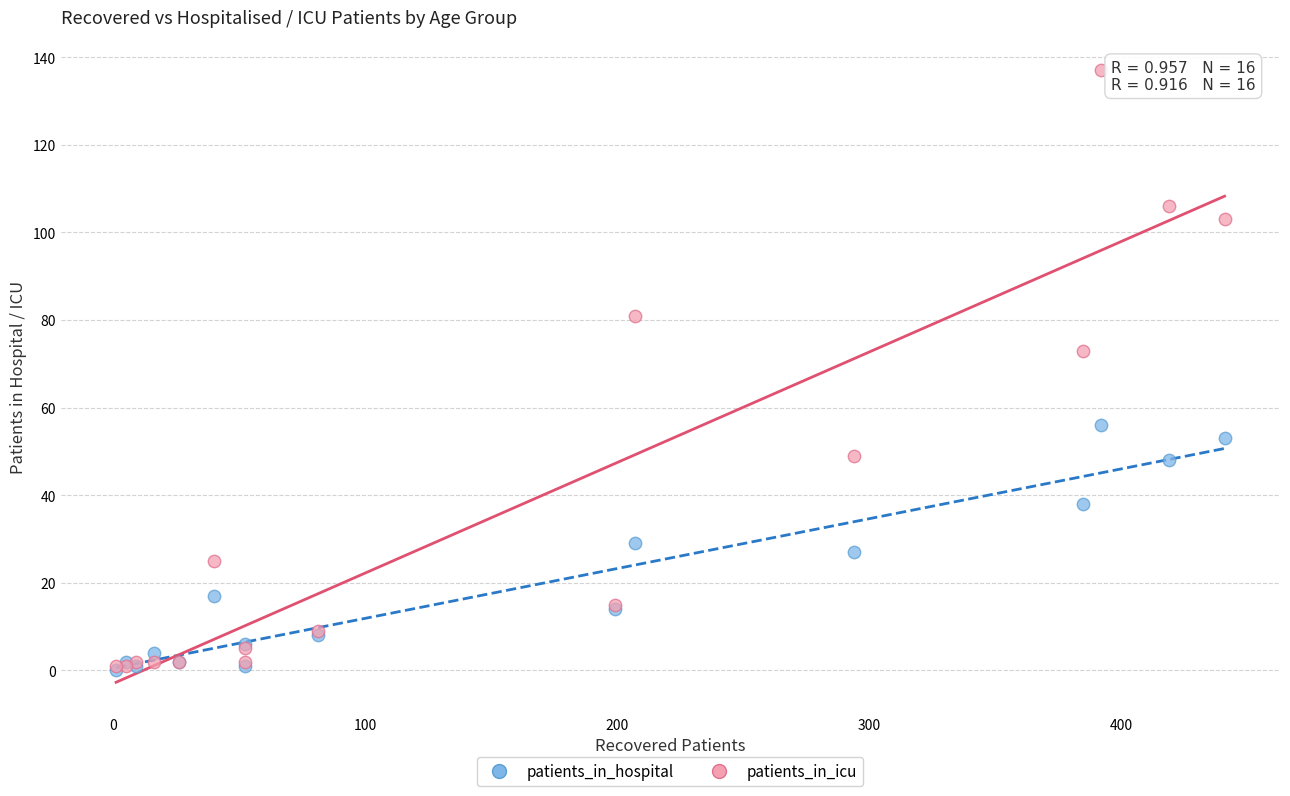

Which series reaches the maximum Y coordinate?

patients_in_icu